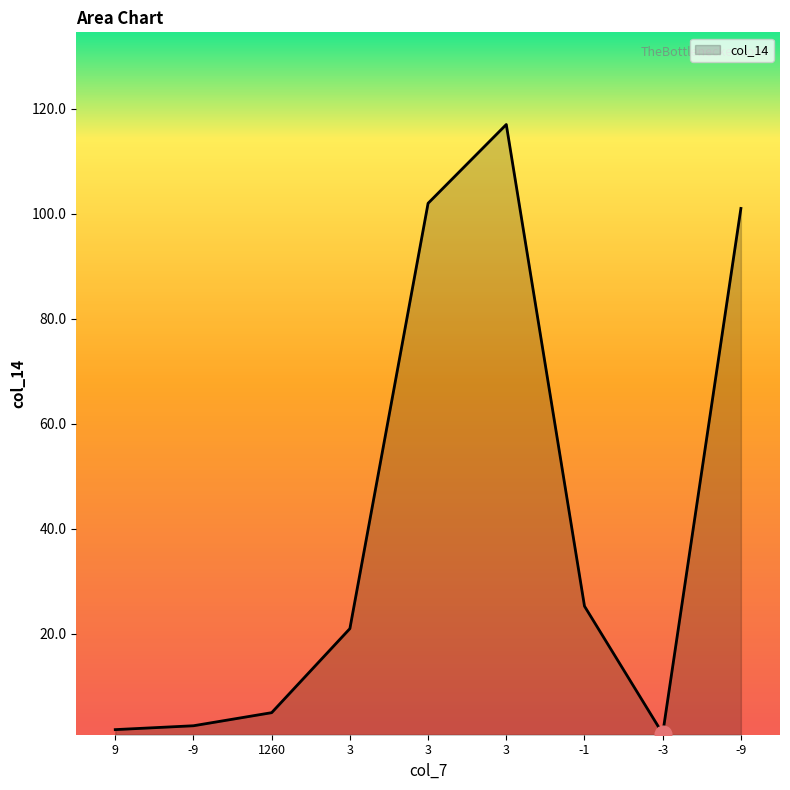

How many lines are shown in the chart?

1